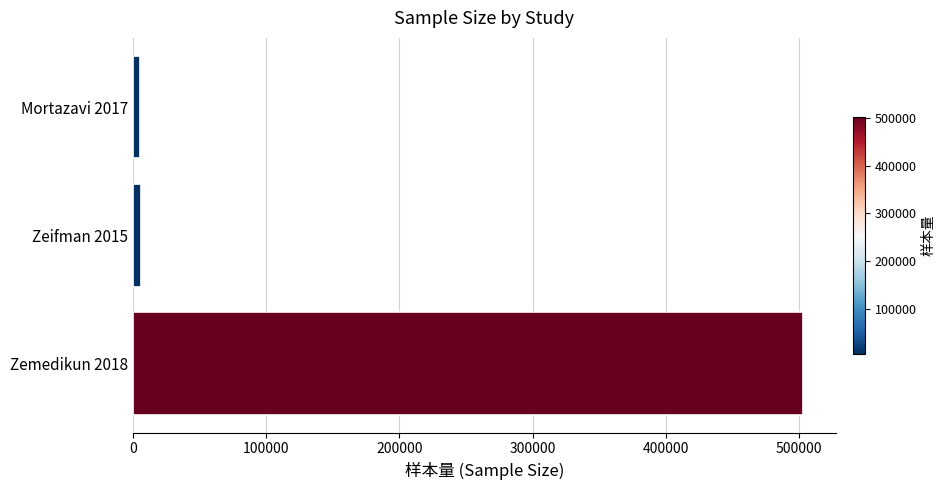

What is the sum of all values?

513745